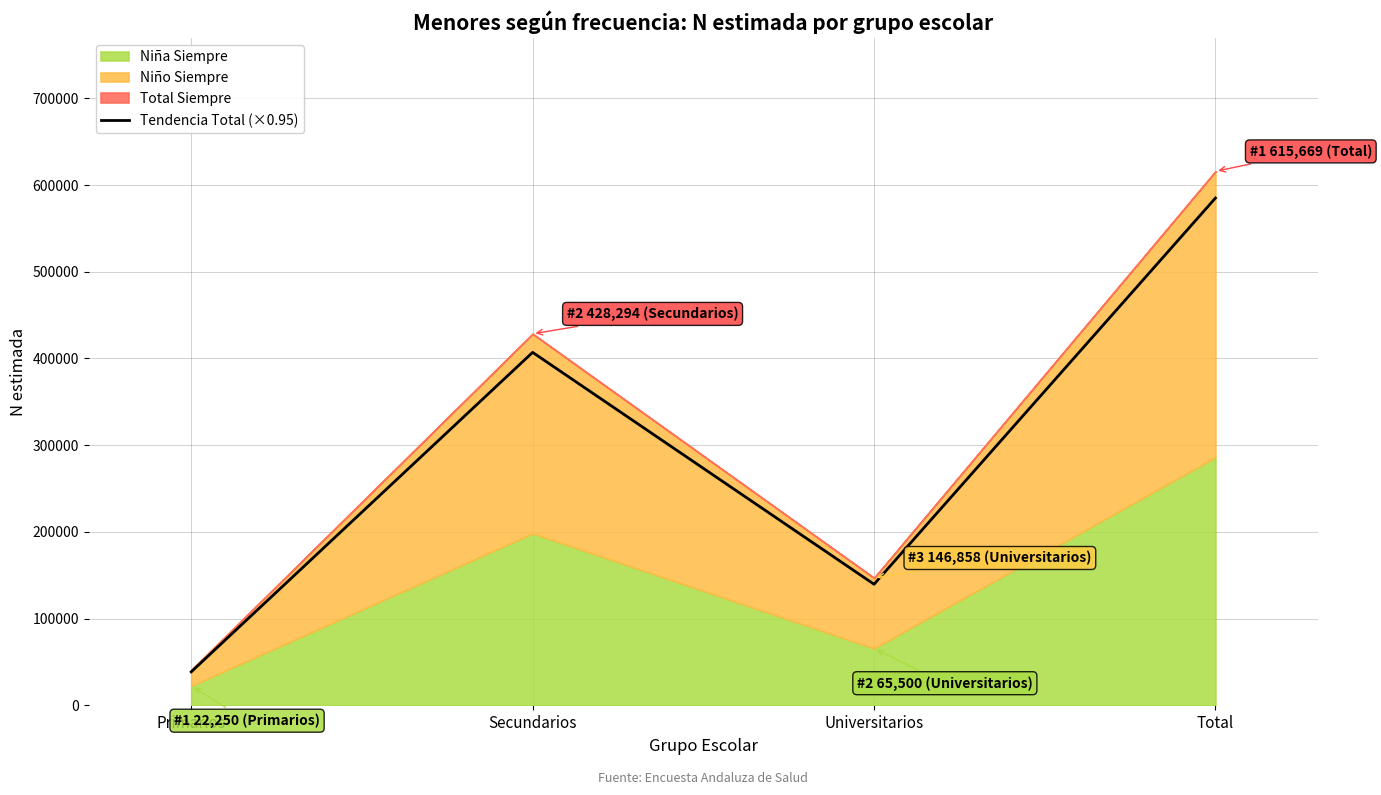

How many lines are shown in the chart?

1